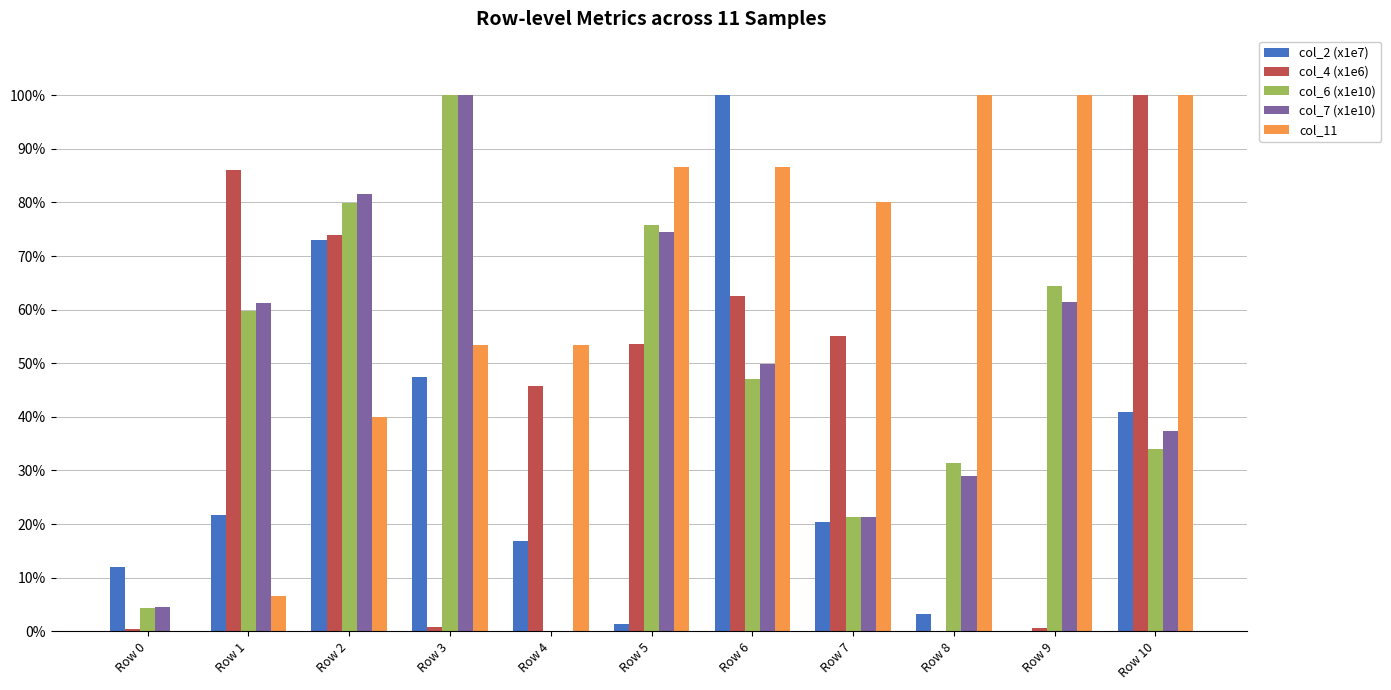

The col_7 (x1e10) series shows 4.6 at Row 0. True or false?

True